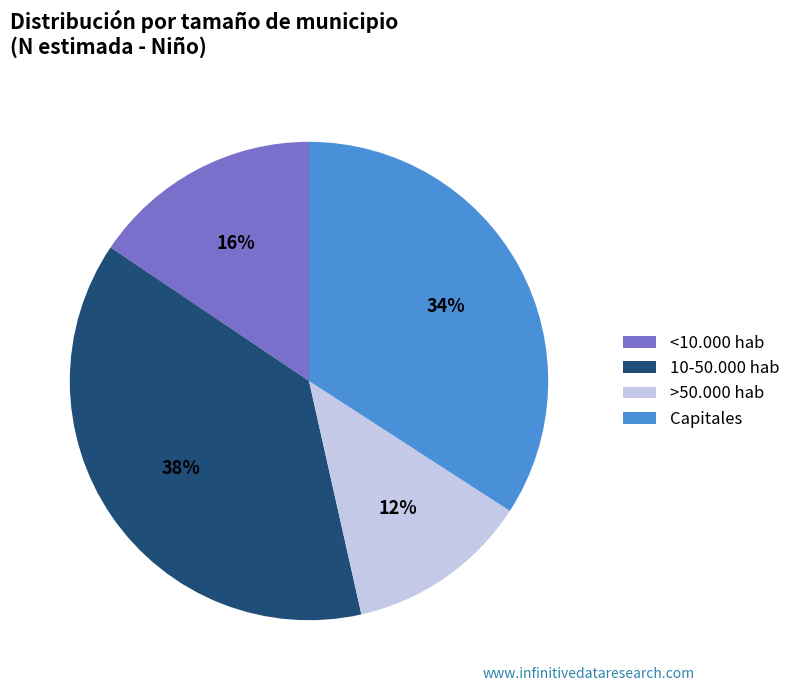

To the nearest percent, what is the average slice percentage?

25%